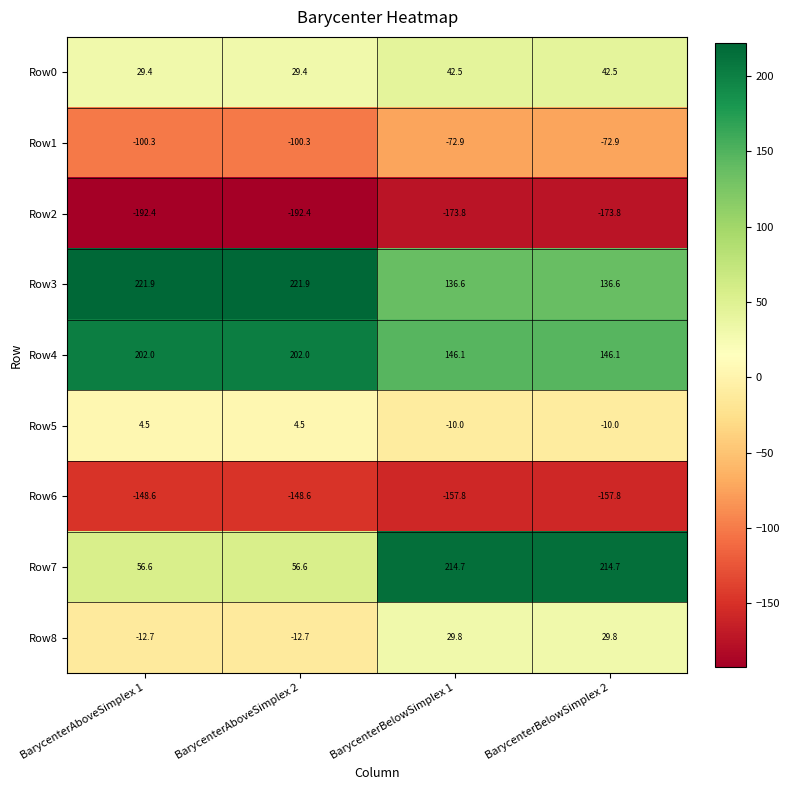

List the series in order of their peak value, lowest first.

Row2, Row6, Row1, Row5, Row8, Row0, Row4, Row7, Row3